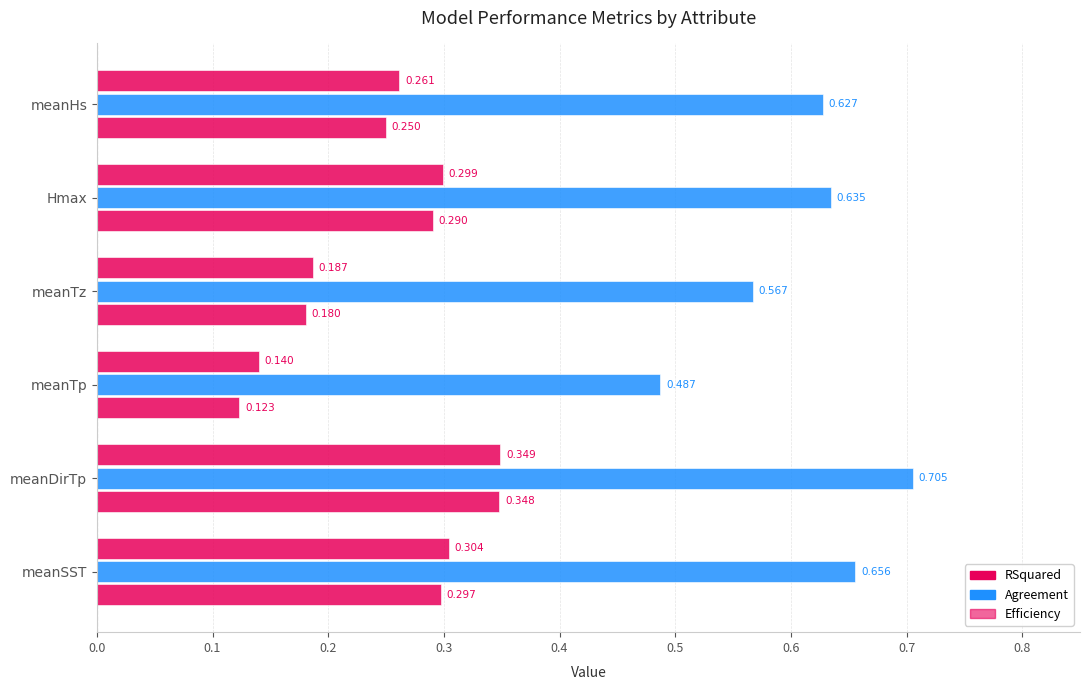

How many series are shown in this chart?

3